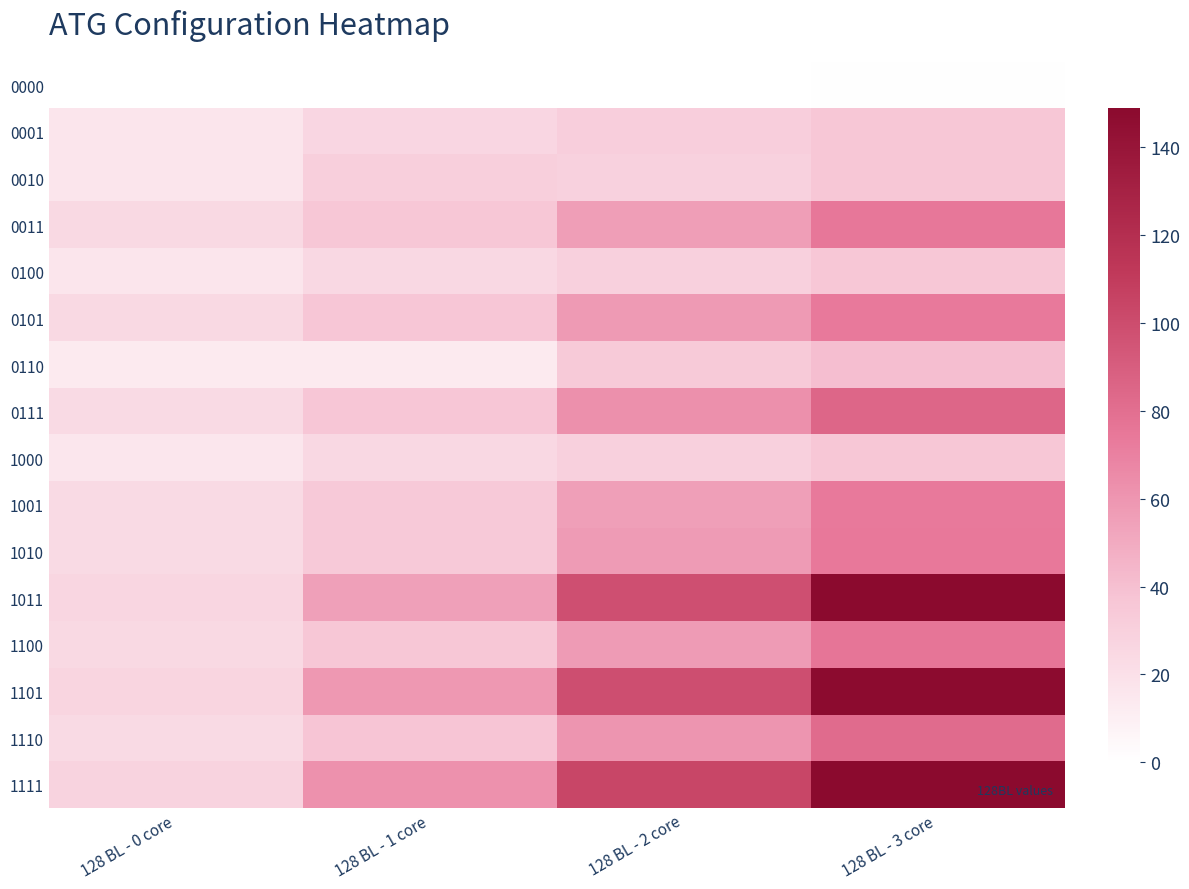

Reading left to right, transcribe all the data shown in this chart.

0000: 128 BL - 0 core=0.0	128 BL - 1 core=0.1	128 BL - 2 core=0.3	128 BL - 3 core=0.7
0001: 128 BL - 0 core=16.4	128 BL - 1 core=25.9	128 BL - 2 core=31.0	128 BL - 3 core=36.0
0010: 128 BL - 0 core=16.7	128 BL - 1 core=30.7	128 BL - 2 core=29.4	128 BL - 3 core=35.7
0011: 128 BL - 0 core=24.2	128 BL - 1 core=35.7	128 BL - 2 core=55.9	128 BL - 3 core=74.6
0100: 128 BL - 0 core=16.5	128 BL - 1 core=25.0	128 BL - 2 core=29.8	128 BL - 3 core=36.0
0101: 128 BL - 0 core=24.2	128 BL - 1 core=36.1	128 BL - 2 core=58.1	128 BL - 3 core=73.3
0110: 128 BL - 0 core=13.8	128 BL - 1 core=13.6	128 BL - 2 core=33.8	128 BL - 3 core=40.4
0111: 128 BL - 0 core=23.8	128 BL - 1 core=36.6	128 BL - 2 core=62.2	128 BL - 3 core=84.4
1000: 128 BL - 0 core=15.9	128 BL - 1 core=24.6	128 BL - 2 core=29.9	128 BL - 3 core=35.8
1001: 128 BL - 0 core=23.7	128 BL - 1 core=34.7	128 BL - 2 core=55.6	128 BL - 3 core=73.7
1010: 128 BL - 0 core=23.7	128 BL - 1 core=34.9	128 BL - 2 core=57.5	128 BL - 3 core=74.3
1011: 128 BL - 0 core=26.6	128 BL - 1 core=54.8	128 BL - 2 core=98.2	128 BL - 3 core=148.2
1100: 128 BL - 0 core=23.9	128 BL - 1 core=35.7	128 BL - 2 core=57.2	128 BL - 3 core=75.7
1101: 128 BL - 0 core=27.1	128 BL - 1 core=59.2	128 BL - 2 core=98.8	128 BL - 3 core=147.5
1110: 128 BL - 0 core=23.4	128 BL - 1 core=36.7	128 BL - 2 core=60.5	128 BL - 3 core=81.5
1111: 128 BL - 0 core=28.4	128 BL - 1 core=62.1	128 BL - 2 core=103.8	128 BL - 3 core=148.9